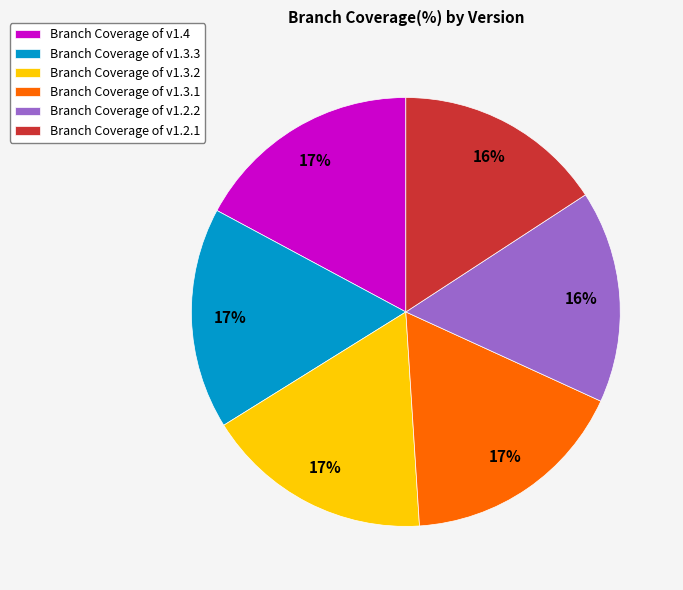

To the nearest percent, what is the difference between the Branch Coverage of v1.3.2 and Branch Coverage of v1.2.2 slice percentages?

1%